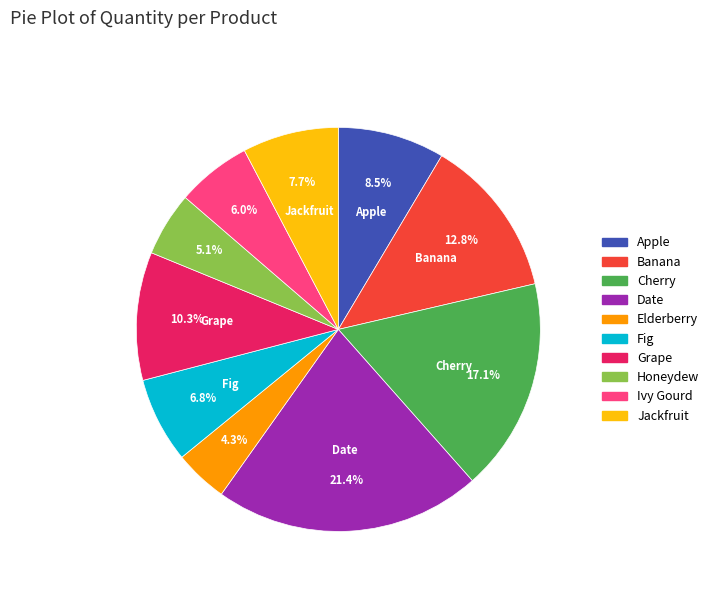

Combined, what portion of the pie is Cherry and Date?

38.5%